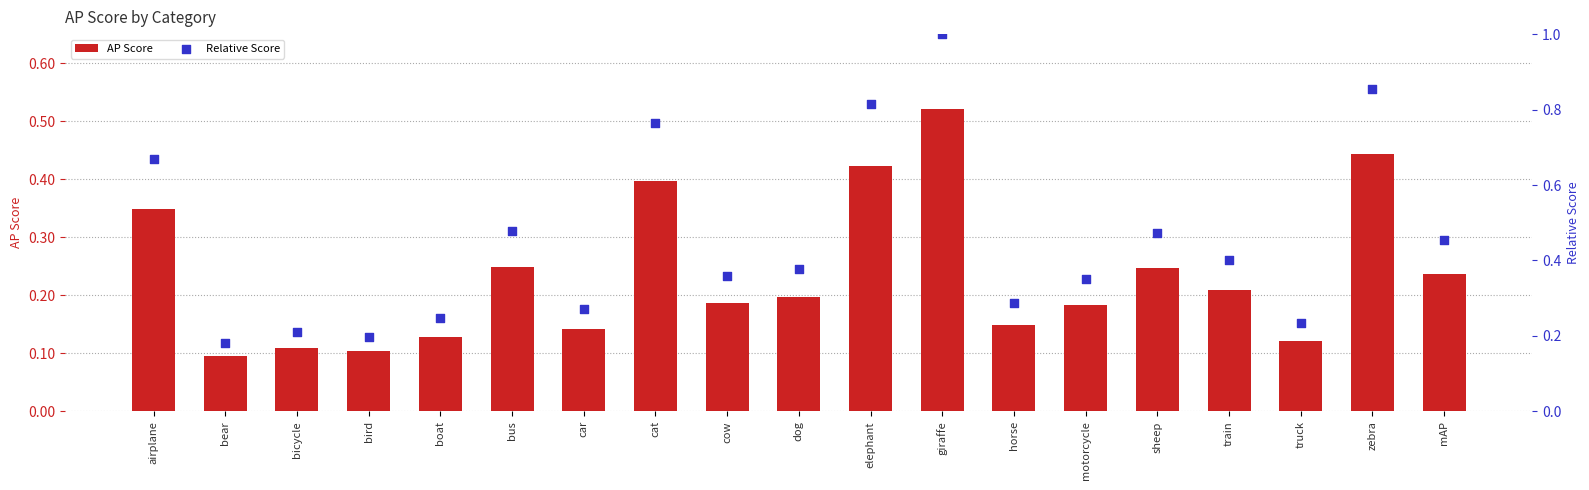

Which series contains the lowest Y value?

AP Score